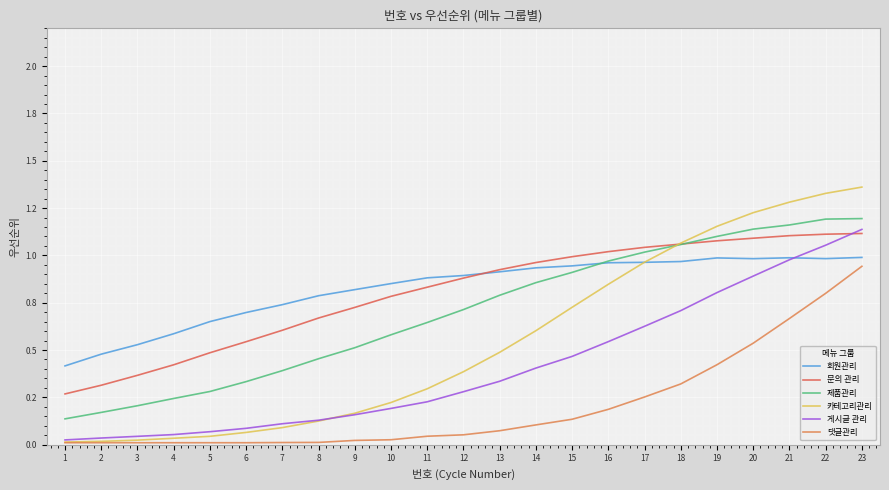

Reading right to left, transcribe all the data shown in this chart.

회원관리: 1.0	1.0	1.0	1.0	1.0	1.0	1.0	1.0	0.9	0.9	0.9	0.9	0.9	0.9	0.8	0.8	0.7	0.7	0.7	0.6	0.5	0.5	0.4
문의 관리: 1.1	1.1	1.1	1.1	1.1	1.1	1.0	1.0	1.0	1.0	0.9	0.9	0.8	0.8	0.7	0.7	0.6	0.5	0.5	0.4	0.4	0.3	0.3
제품관리: 1.2	1.2	1.2	1.1	1.1	1.1	1.0	1.0	0.9	0.9	0.8	0.7	0.6	0.6	0.5	0.5	0.4	0.3	0.3	0.2	0.2	0.2	0.1
카테고리관리: 1.4	1.3	1.3	1.2	1.2	1.1	1.0	0.8	0.7	0.6	0.5	0.4	0.3	0.2	0.2	0.1	0.1	0.1	0.0	0.0	0.0	0.0	0.0
게시글 관리: 1.1	1.1	1.0	0.9	0.8	0.7	0.6	0.5	0.5	0.4	0.3	0.3	0.2	0.2	0.2	0.1	0.1	0.1	0.1	0.1	0.0	0.0	0.0
댓글관리: 0.9	0.8	0.7	0.5	0.4	0.3	0.3	0.2	0.1	0.1	0.1	0.1	0.0	0.0	0.0	0.0	0.0	0.0	0.0	0.0	0.0	0.0	0.0